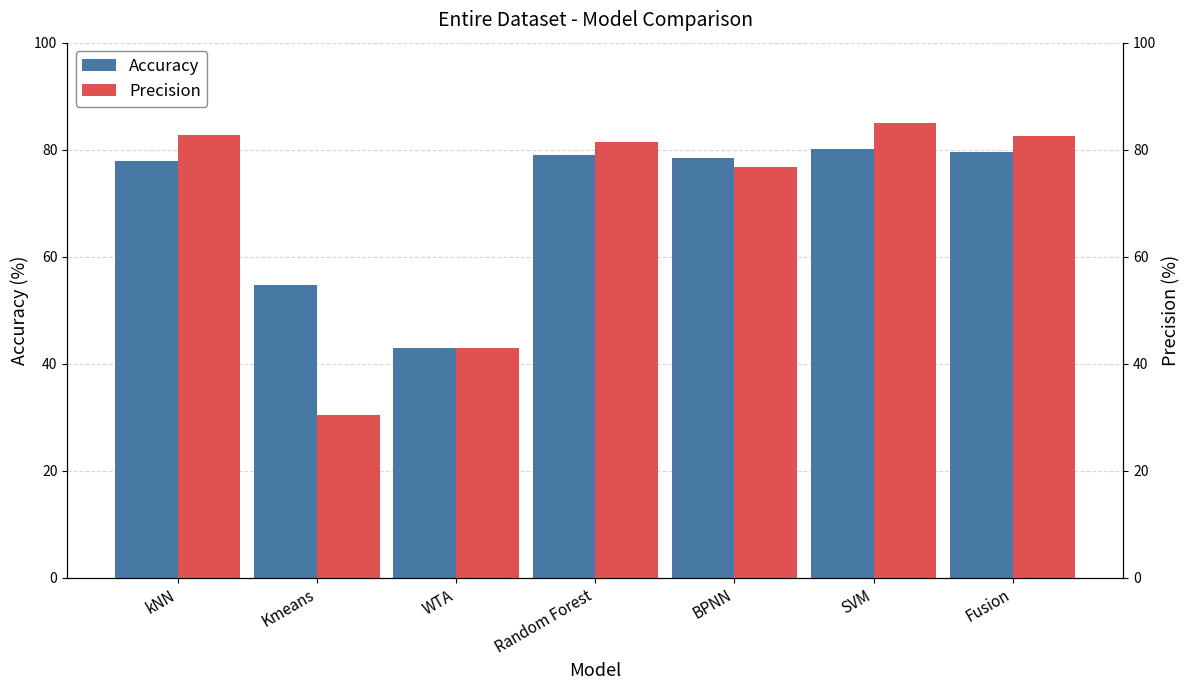

How many values in the Accuracy series are below 78?

3